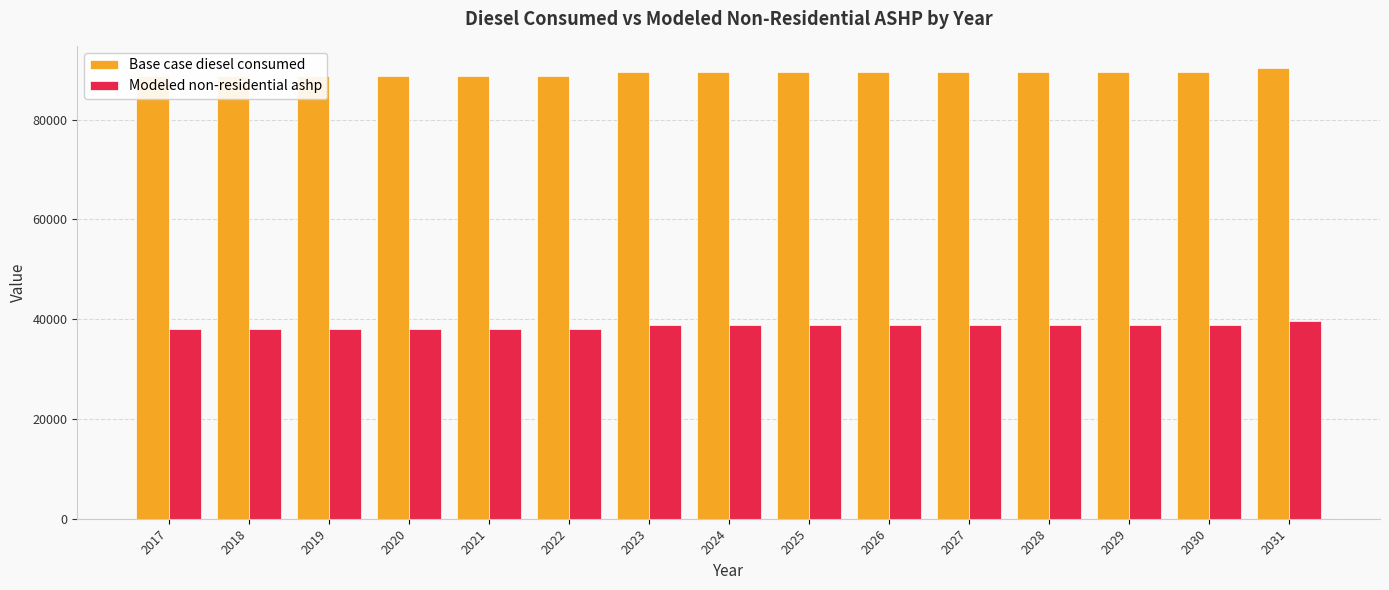

List the series in order of their overall mean, lowest first.

Modeled non-residential ashp, Base case diesel consumed